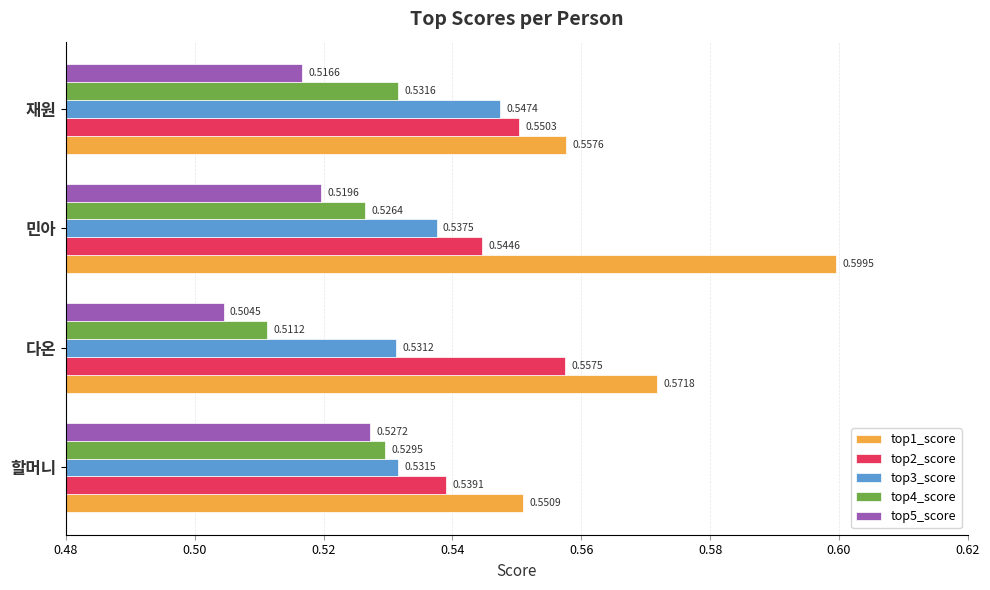

Which category has the lowest value across all series?

다온